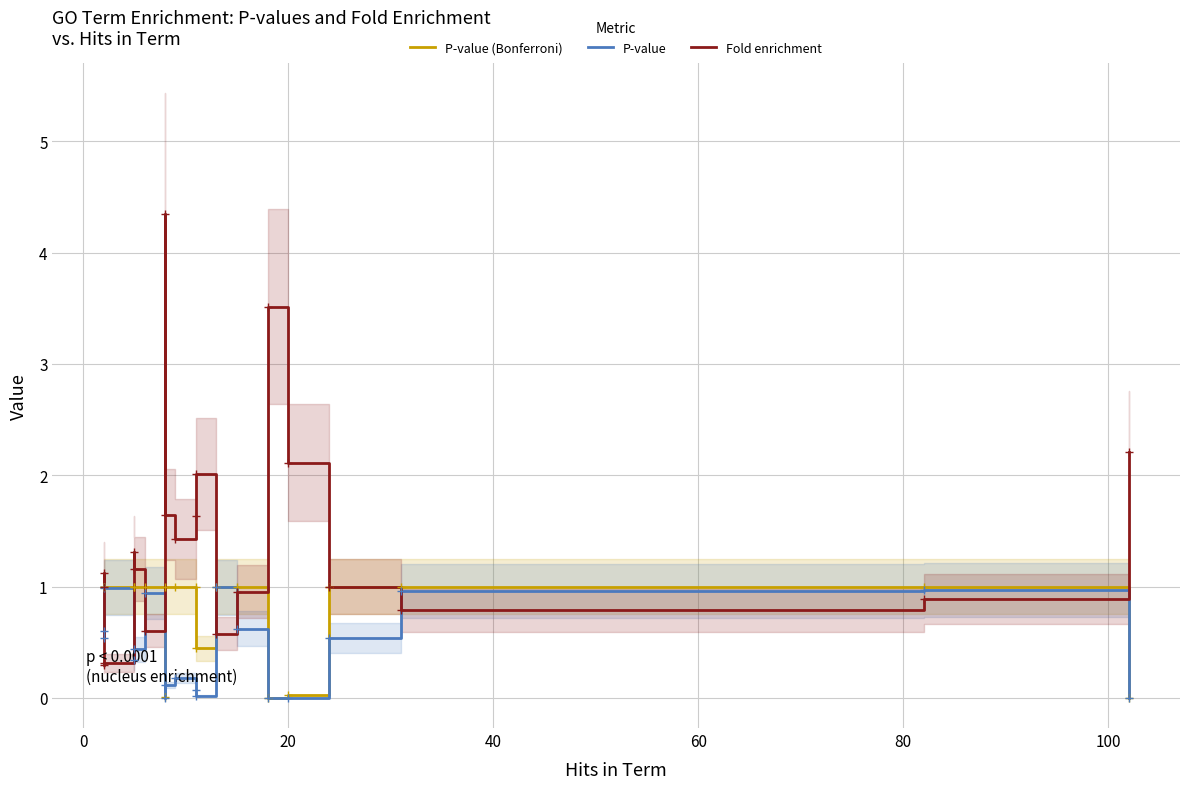

How many interior local peaks does the P-value series have?

5